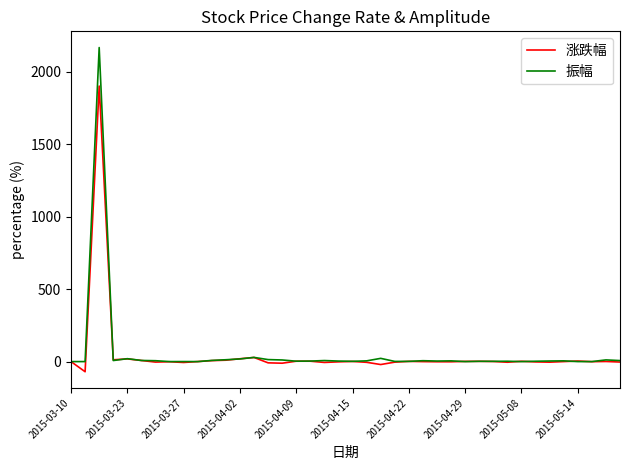

What is the maximum value shown in the chart?

2166.7